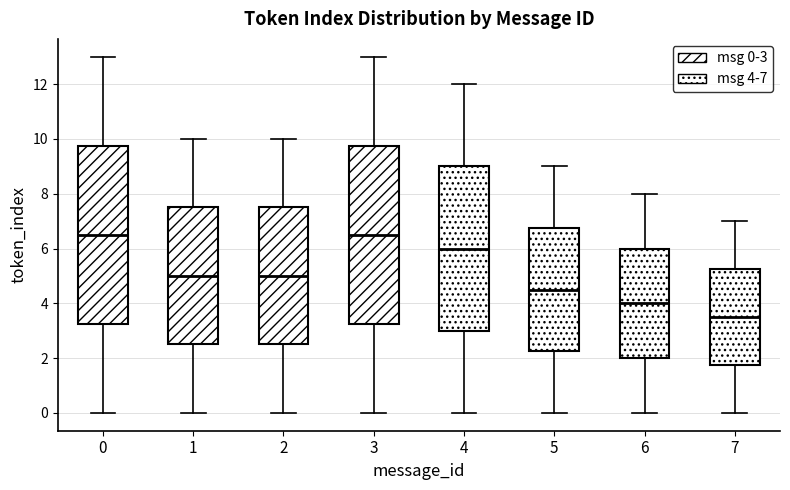

Where is the lower edge of the box at x = 3 on the y-axis? The values are not printed on the chart, so give them approximately, as read against the axis.

3.2